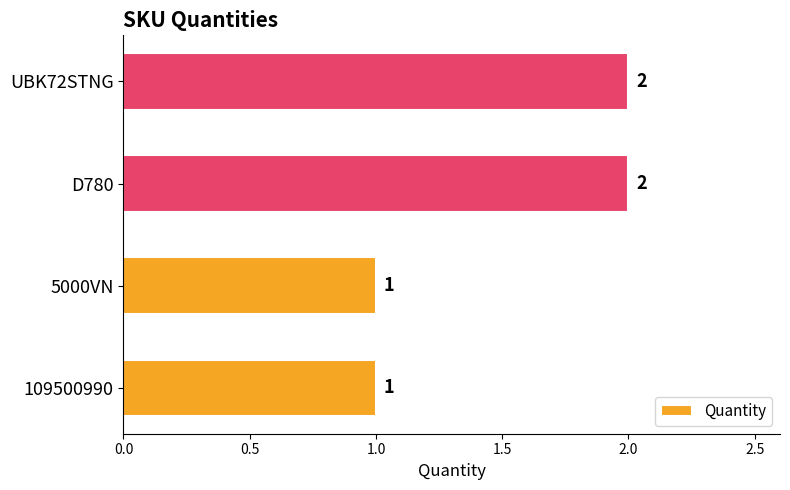

The chart shows a value of 3 at D780. True or false?

False